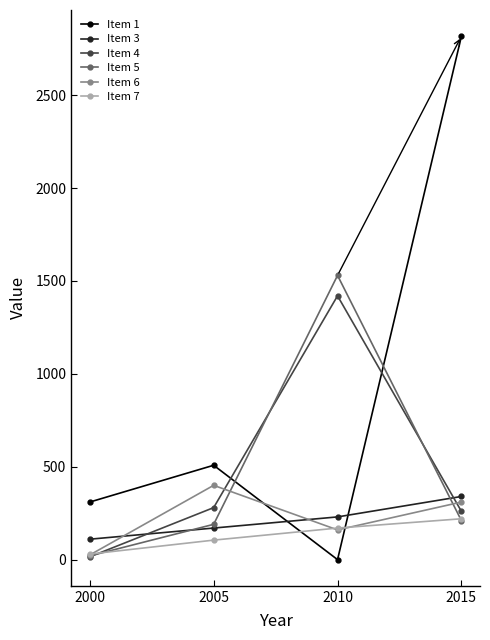

True or false: Item 4 has a value of 1420 at 2010.

True